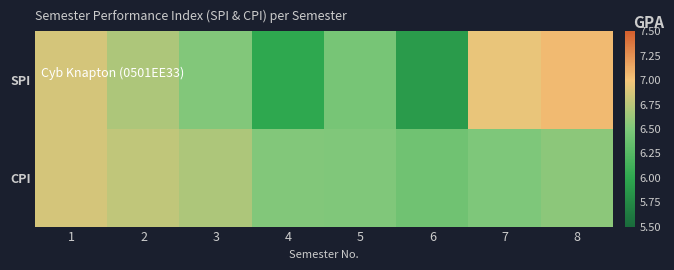

What is the total value across all series at 3?

13.2